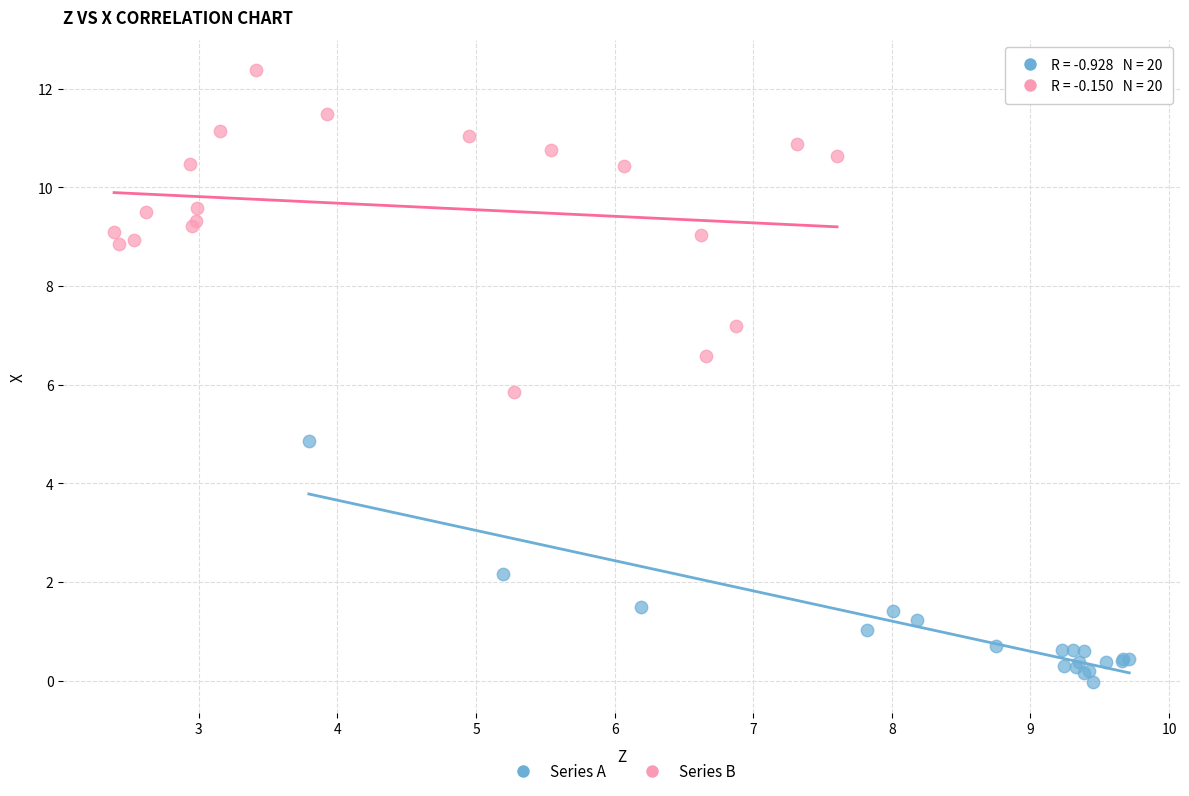

Which series has the largest Y range (max minus min)?

Series B